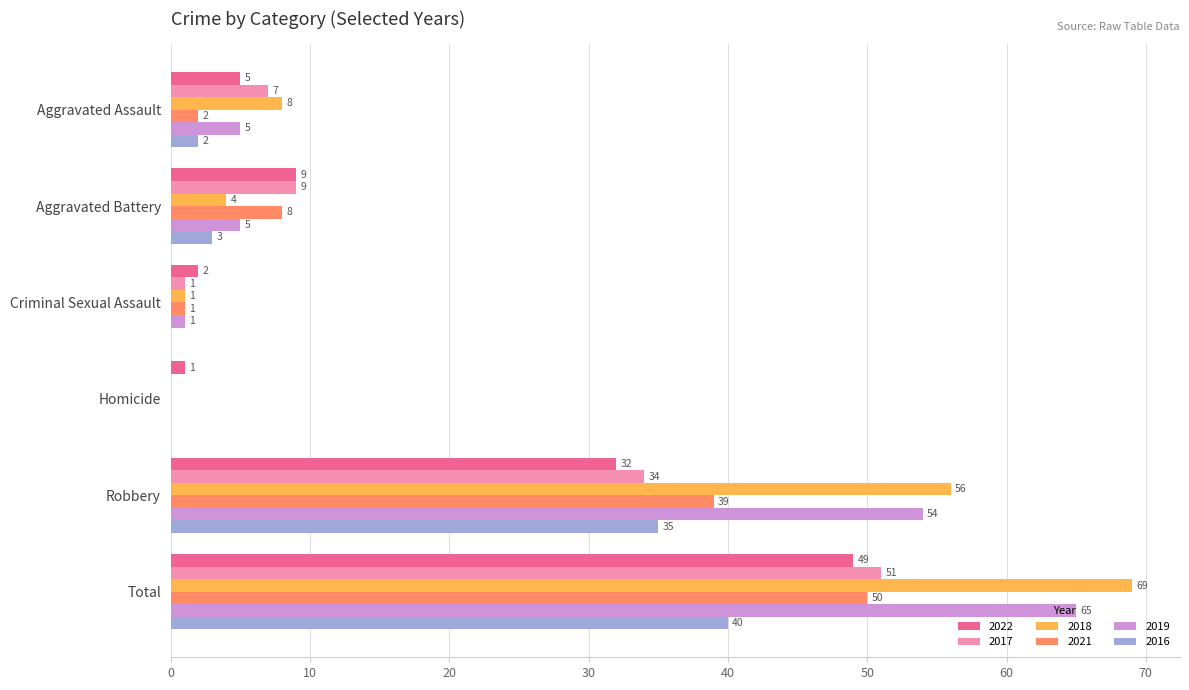

Is it true that 2017 equals 34 at Robbery?

True